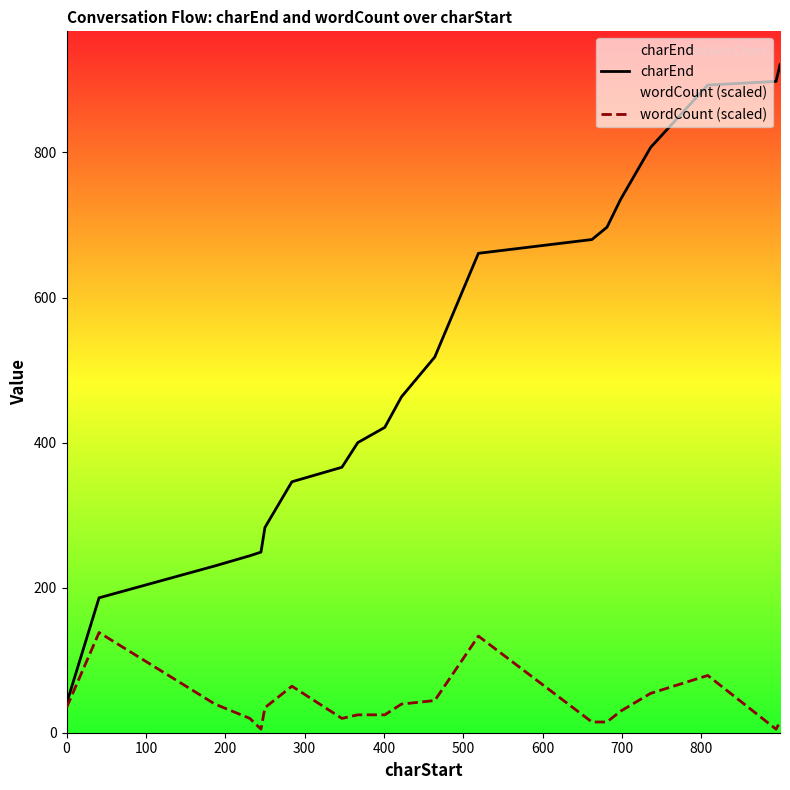

True or false: charEnd and wordCount (scaled) intersect in this chart.

False